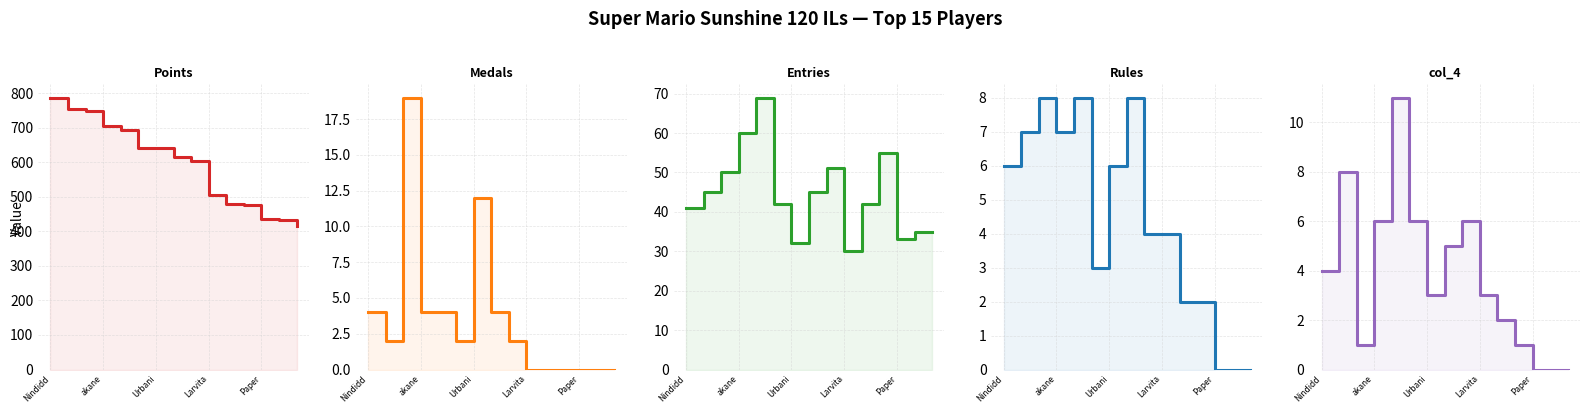

How many lines are shown in the chart?

5